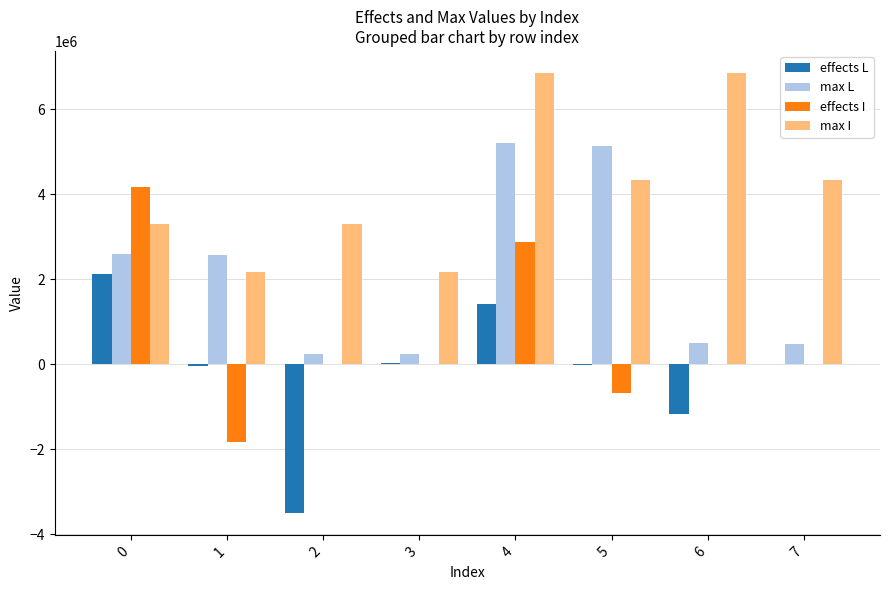

What value does the effects I series have at 1?

-1823568.8